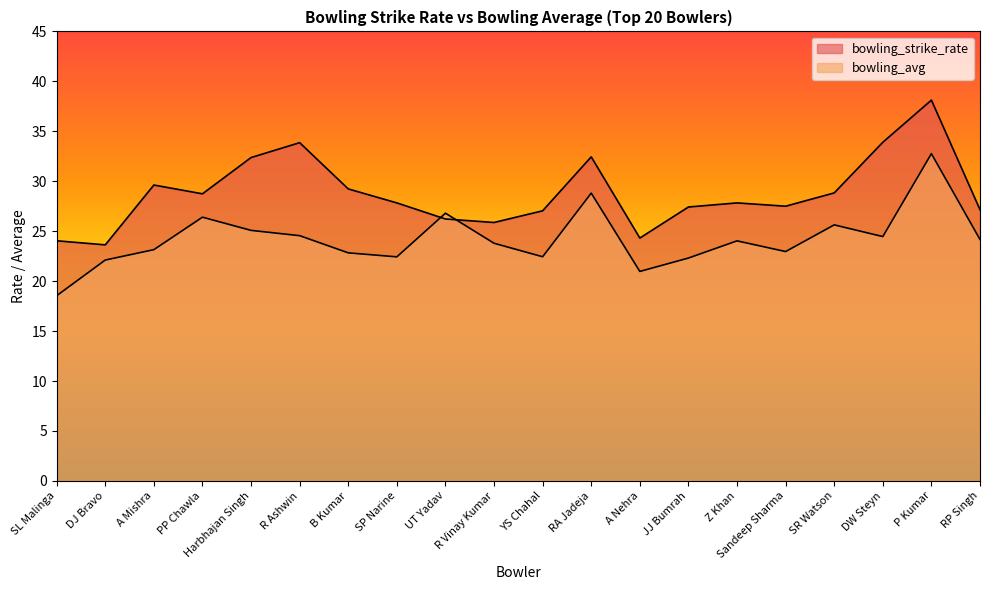

At R Ashwin, list the series in order from smallest to largest.

bowling_avg, bowling_strike_rate